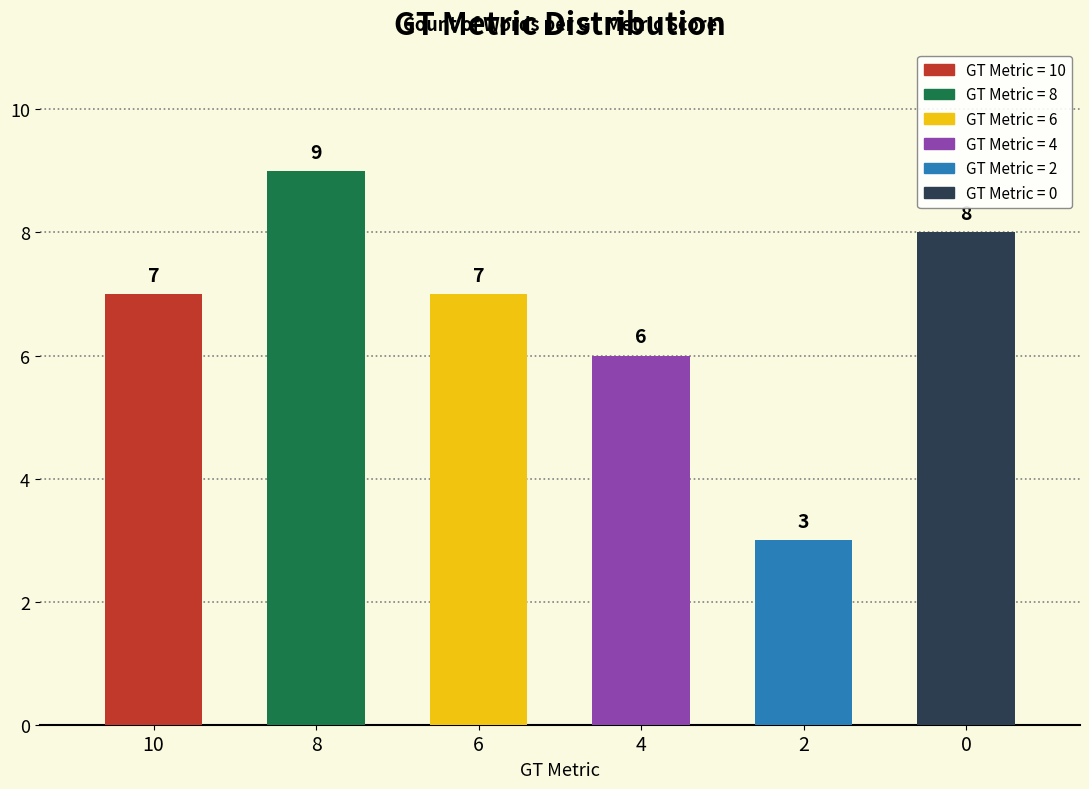

How many bars are there in total?

6